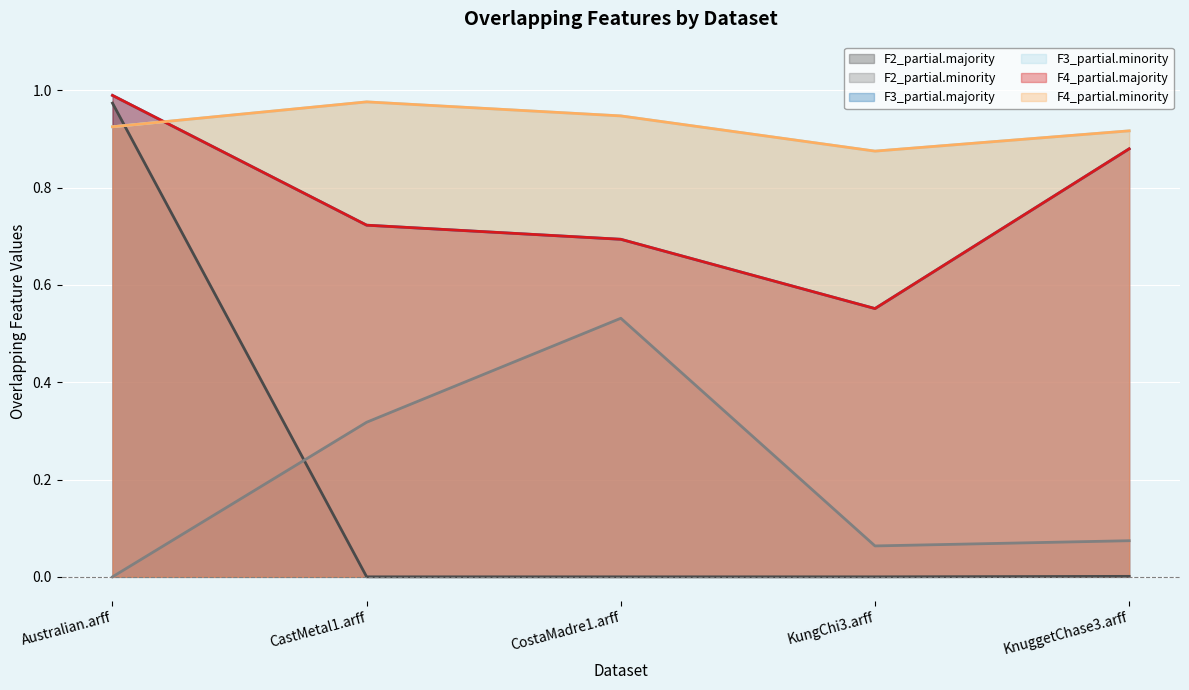

The value of F2_partial.minority at KnuggetChase3.arff is 0.1. True or false?

False